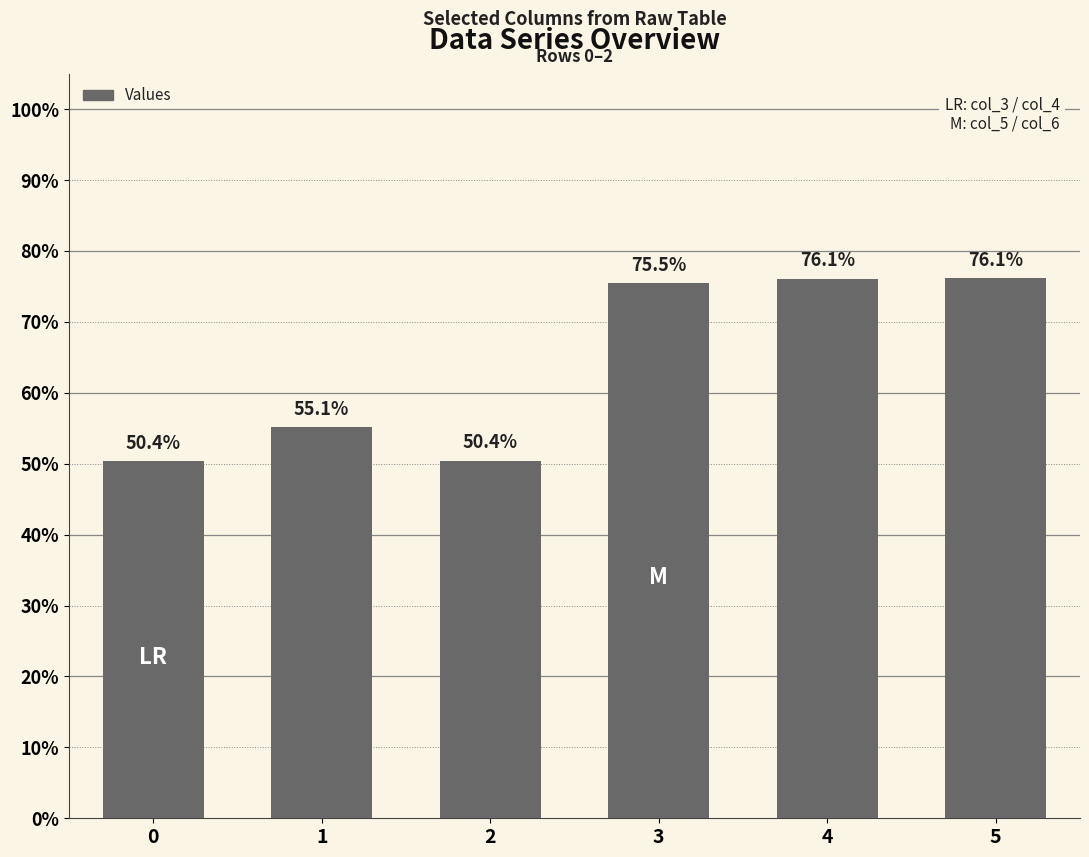

Does the chart contain any negative values?

No